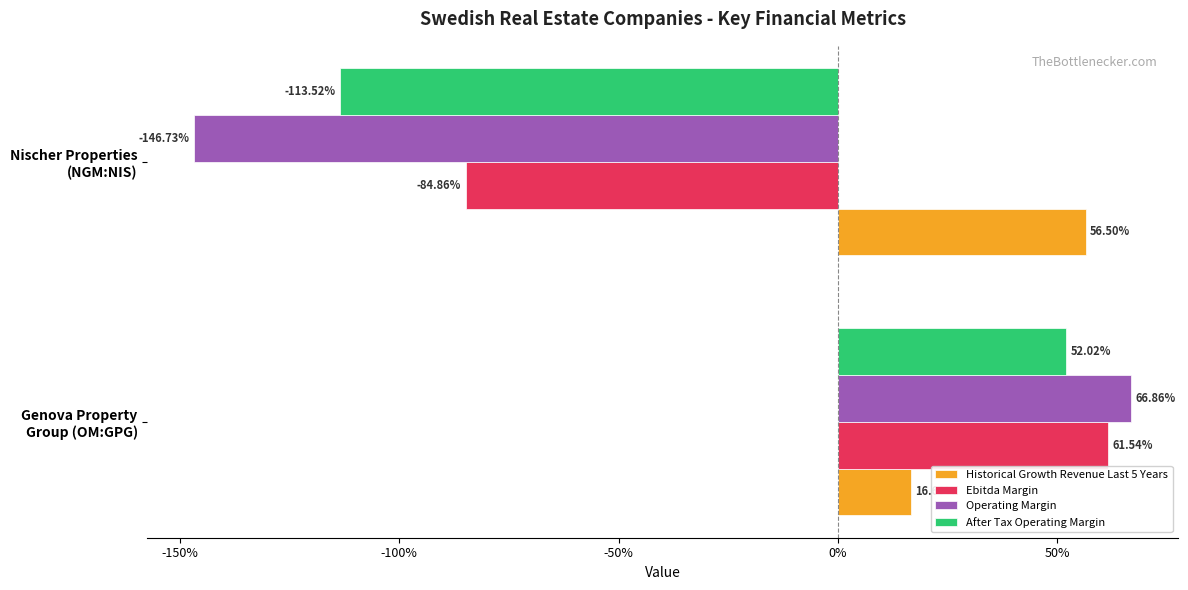

How many values in Ebitda Margin are below zero?

1